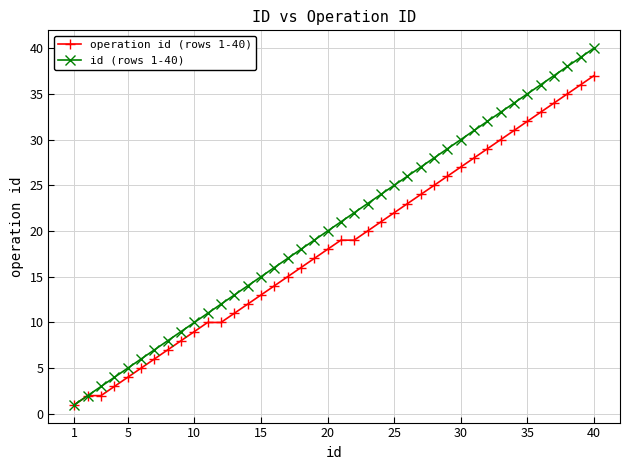

Which series has the largest range (max minus min)?

id (rows 1-40)